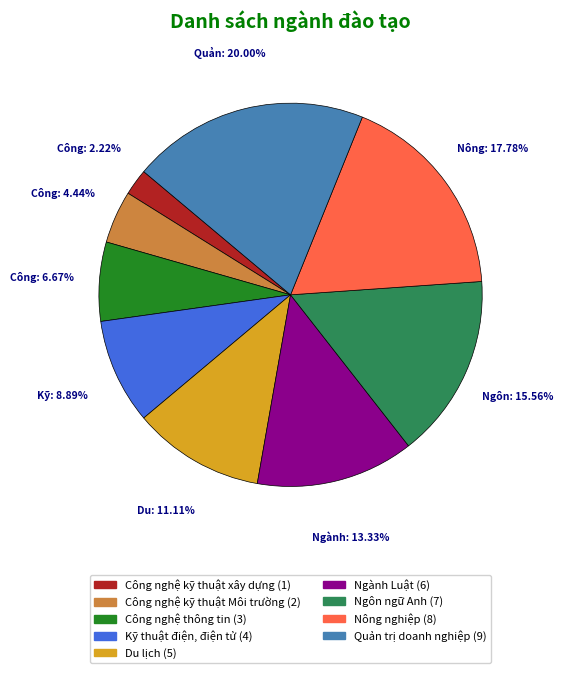

Between Ngôn ngữ Anh and Du lịch, which is larger?

Ngôn ngữ Anh